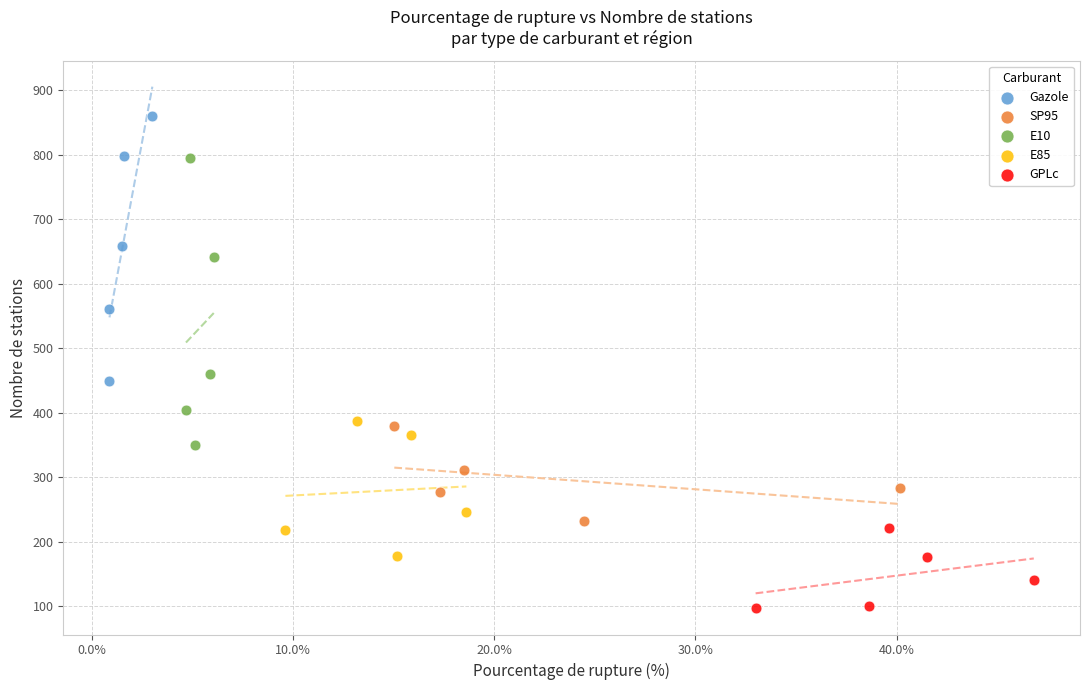

Which series reaches the minimum Y coordinate?

GPLc